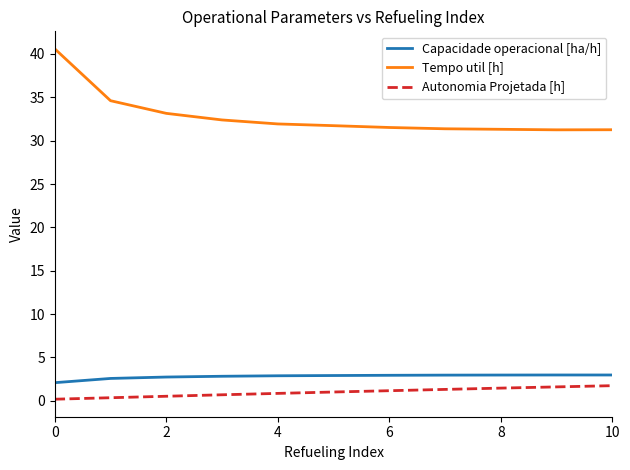

How many distinct data groups are displayed?

3